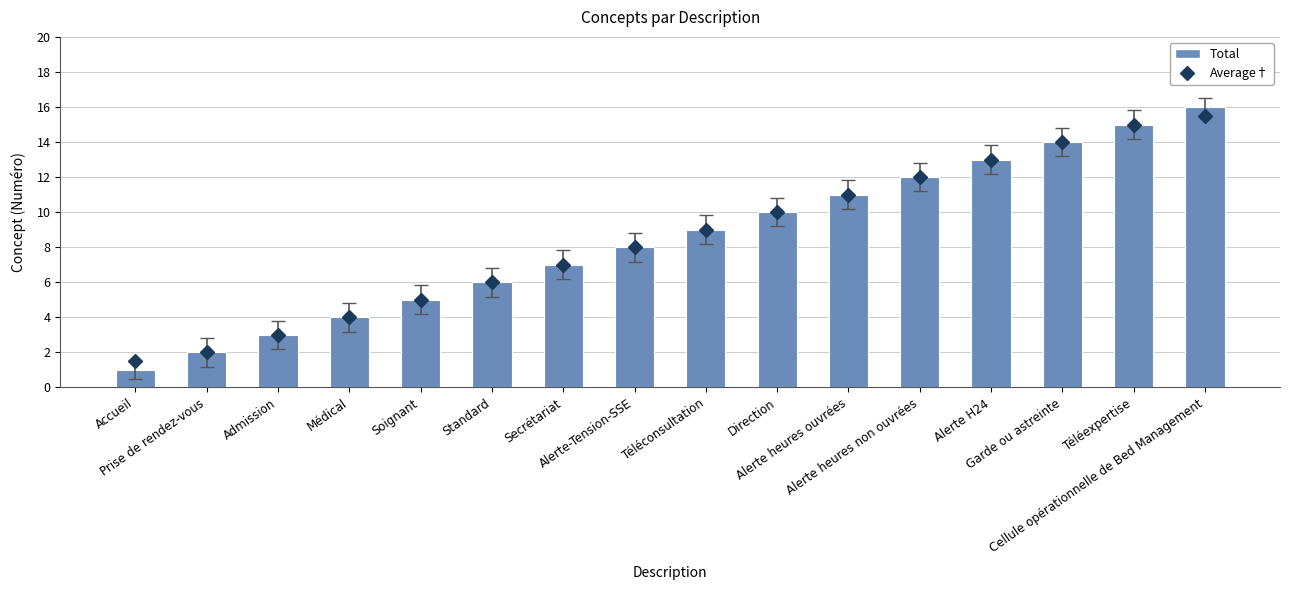

What is the label of the 11th bar from the left?

Alerte heures ouvrées